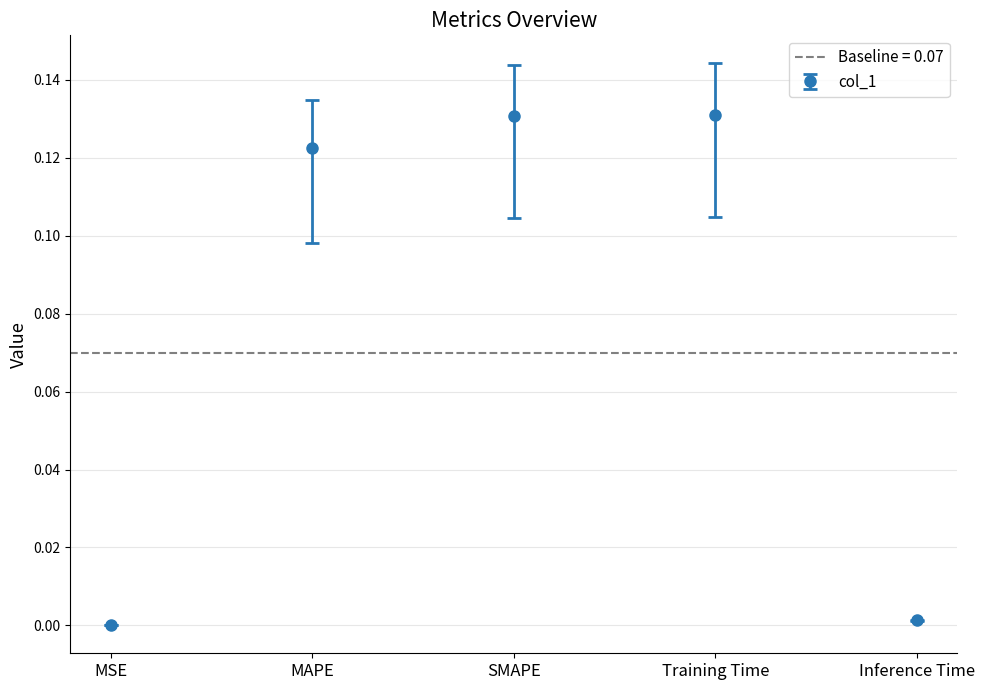

Reading left to right, extract all data points from this chart.

0.0	0.1	0.1	0.1	0.0